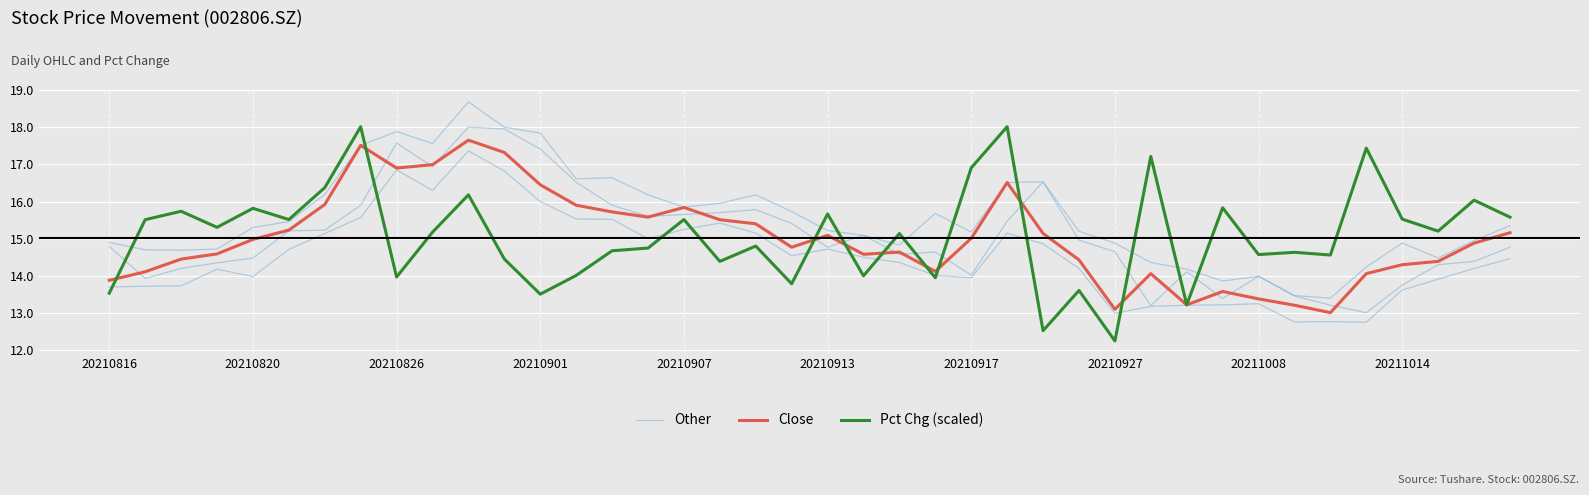

What is the maximum value for Pct Chg (scaled)?

18.0